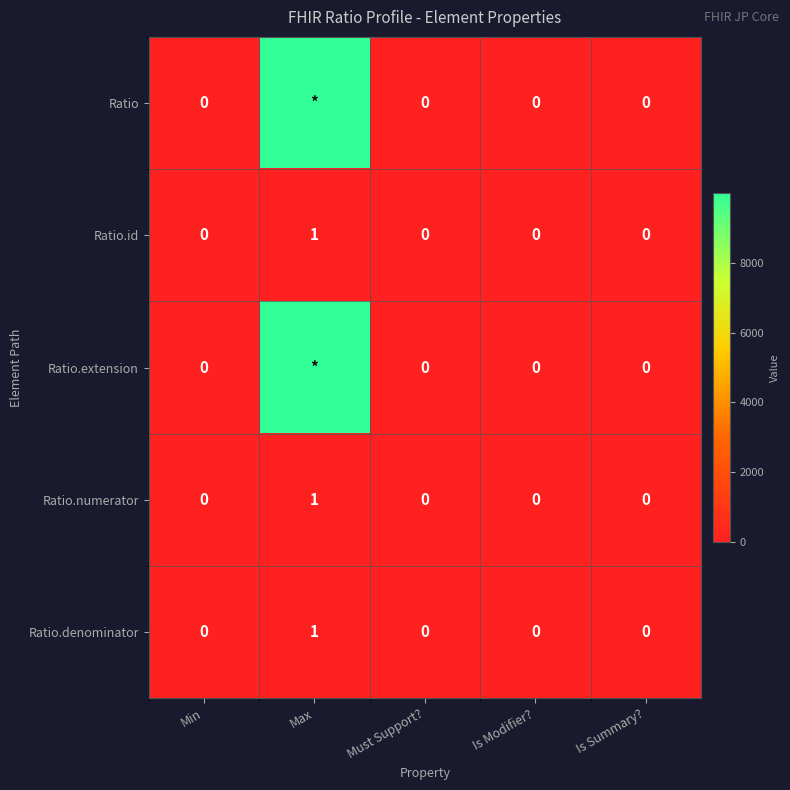

The Ratio.denominator series shows 1 at Max. True or false?

True